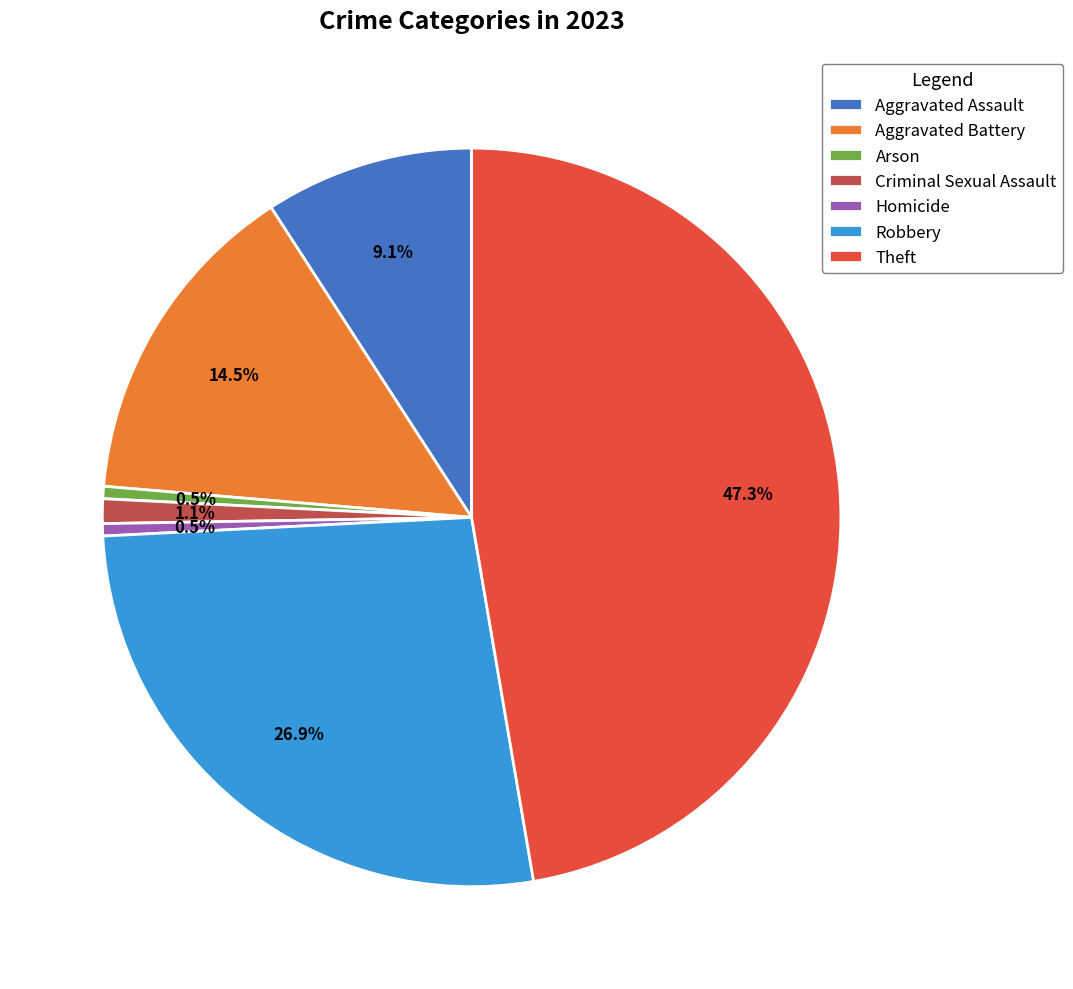

Count the number of slices in the pie.

7